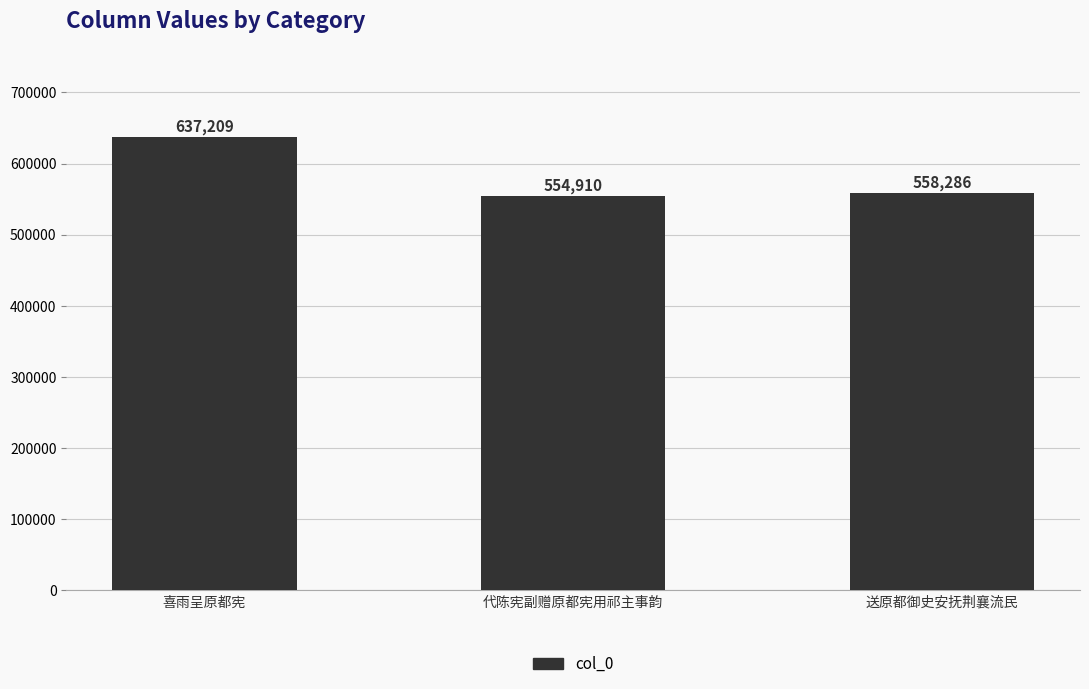

Reading right to left, list all the values displayed in this chart.

558286	554910	637209